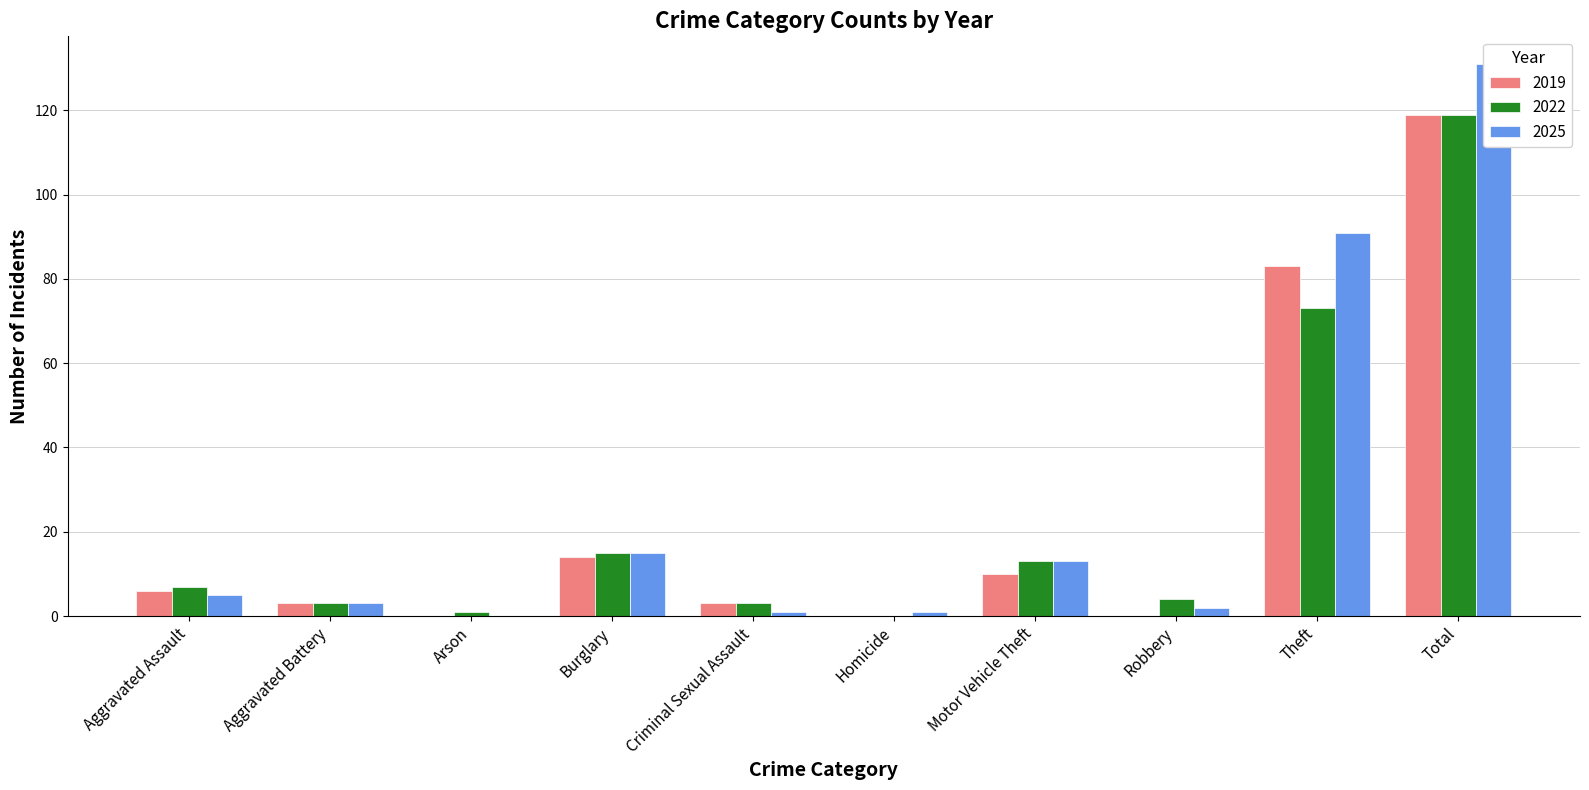

What is the difference between the second highest and minimum values in the 2019 series?

83